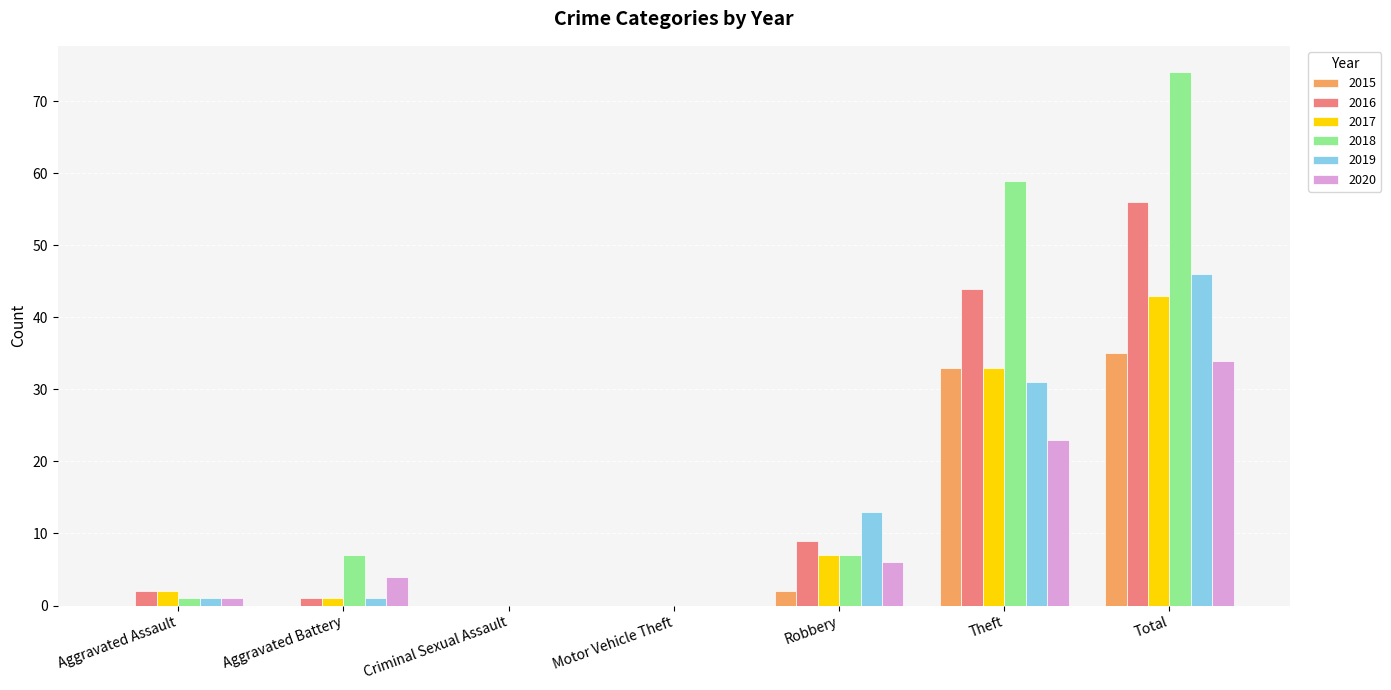

Which series changed the most between Robbery and Total?

2018